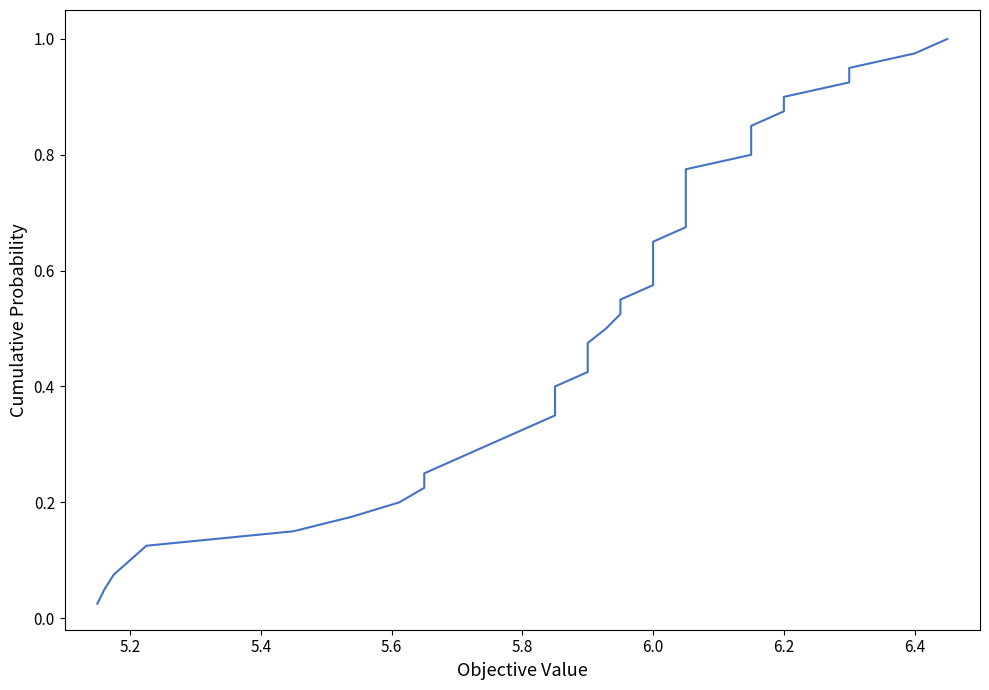

What is the difference between the maximum and minimum values?

1.0